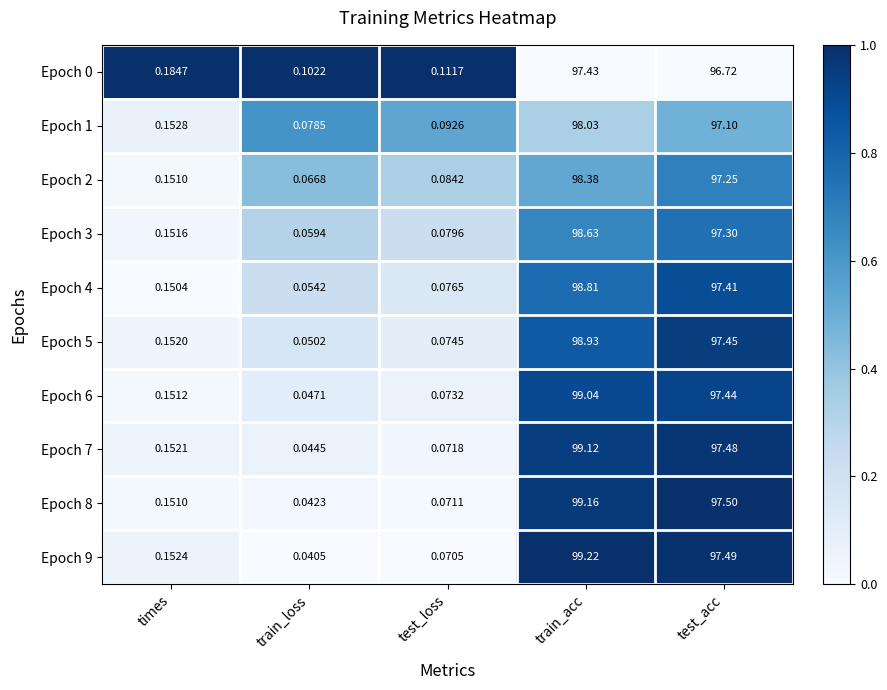

At which category is the sum across all series the highest?

train_acc